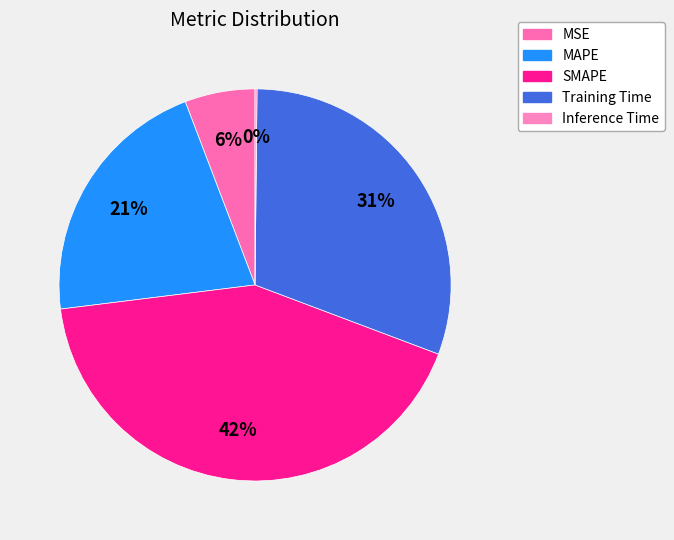

What is the largest slice in the pie chart?

SMAPE